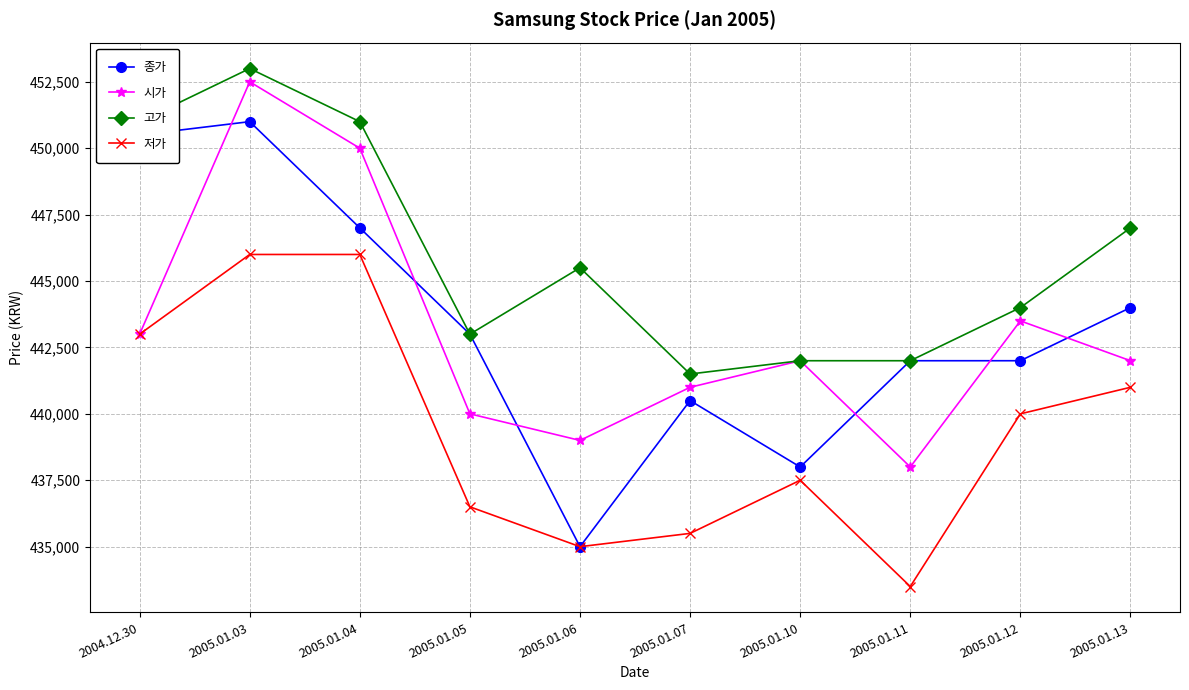

Where is 시가 nearest to the value 445250?

2005.01.12